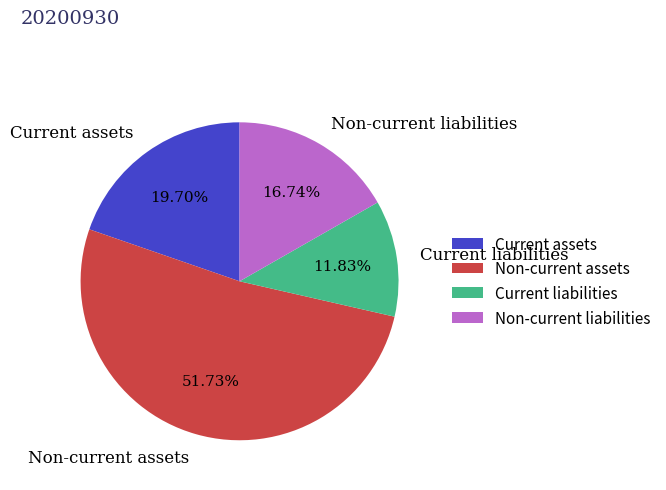

What percentage is NOT represented by Non-current assets?

48.3%